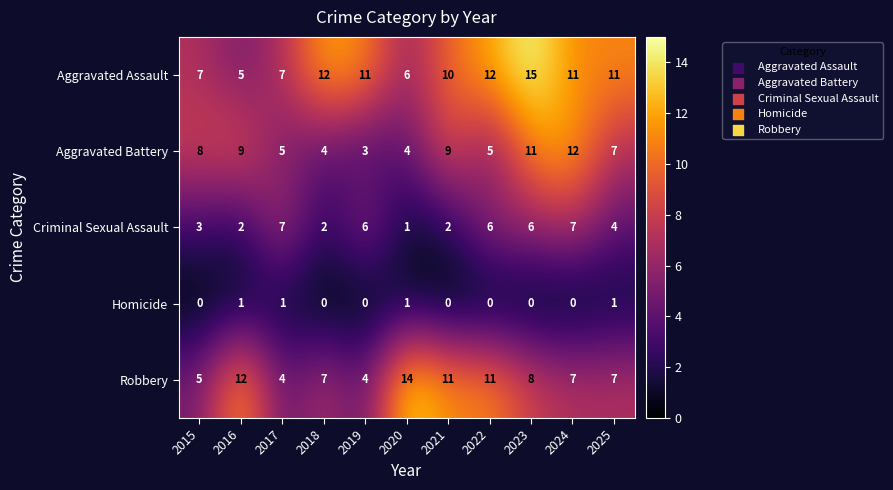

Which series changed the most between 2018 and 2021?

Aggravated Battery